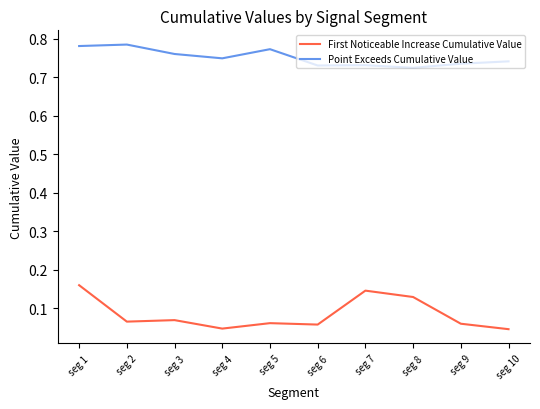

Rank the series by their average value, from highest to lowest.

Point Exceeds Cumulative Value, First Noticeable Increase Cumulative Value